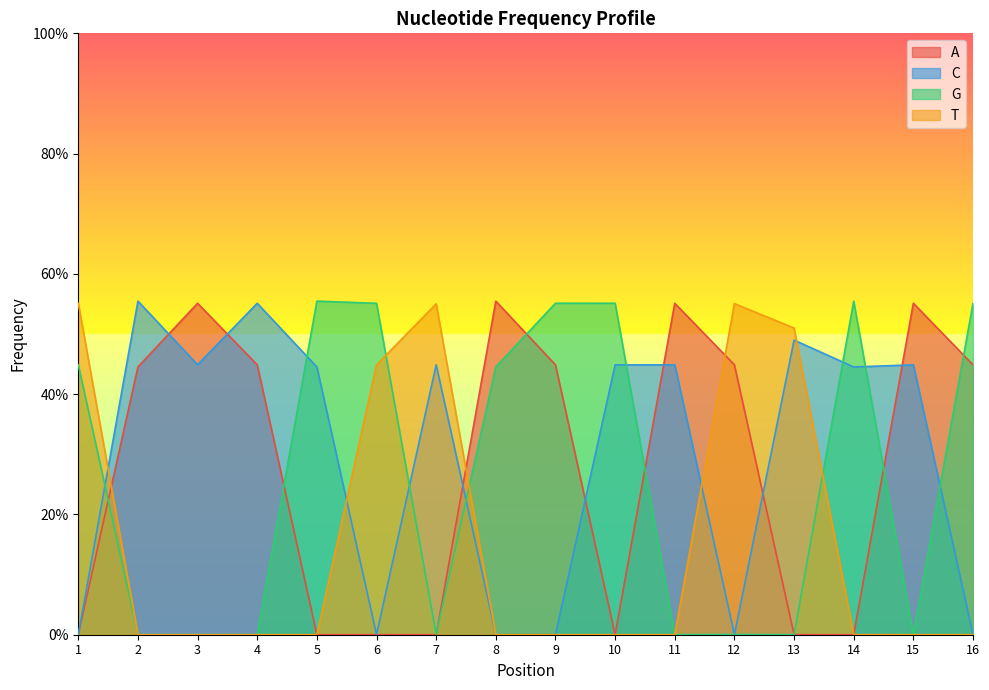

Reading right to left, transcribe all the data shown in this chart.

A: 0.4	0.6	0.0	0.0	0.4	0.6	0.0	0.4	0.6	0.0	0.0	0.0	0.4	0.6	0.4	0.0
C: 0.0	0.4	0.4	0.5	0.0	0.4	0.4	0.0	0.0	0.4	0.0	0.4	0.6	0.4	0.6	0.0
G: 0.6	0.0	0.6	0.0	0.0	0.0	0.6	0.6	0.4	0.0	0.6	0.6	0.0	0.0	0.0	0.4
T: 0.0	0.0	0.0	0.5	0.6	0.0	0.0	0.0	0.0	0.6	0.4	0.0	0.0	0.0	0.0	0.6